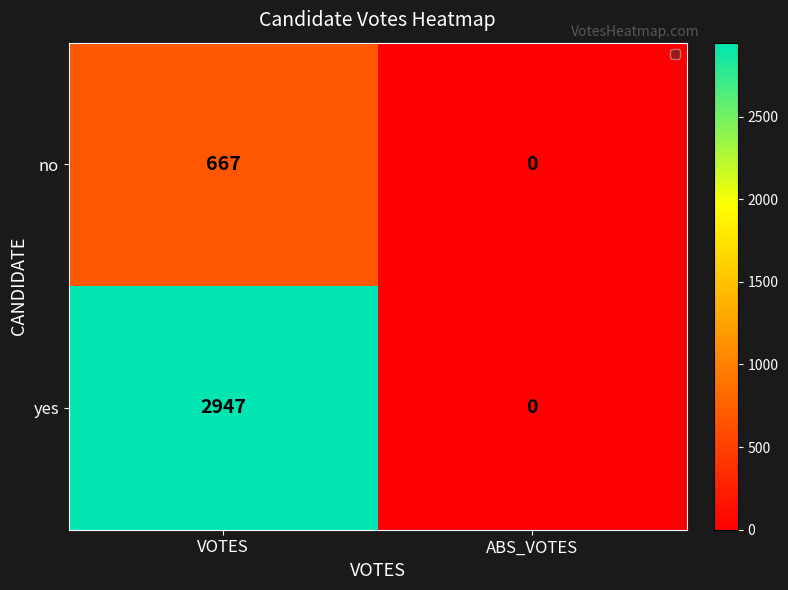

How many data points does each series have?

2